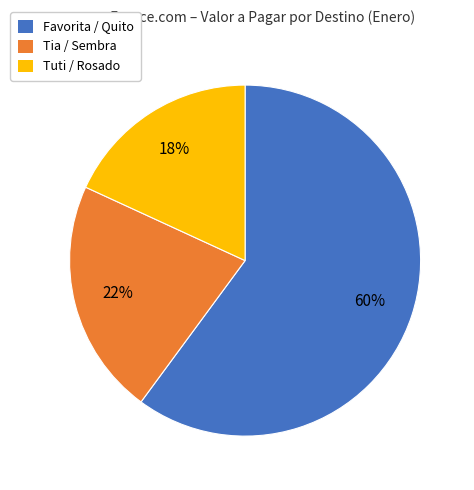

To the nearest percent, what percentage of the pie is Tia / Sembra?

22%